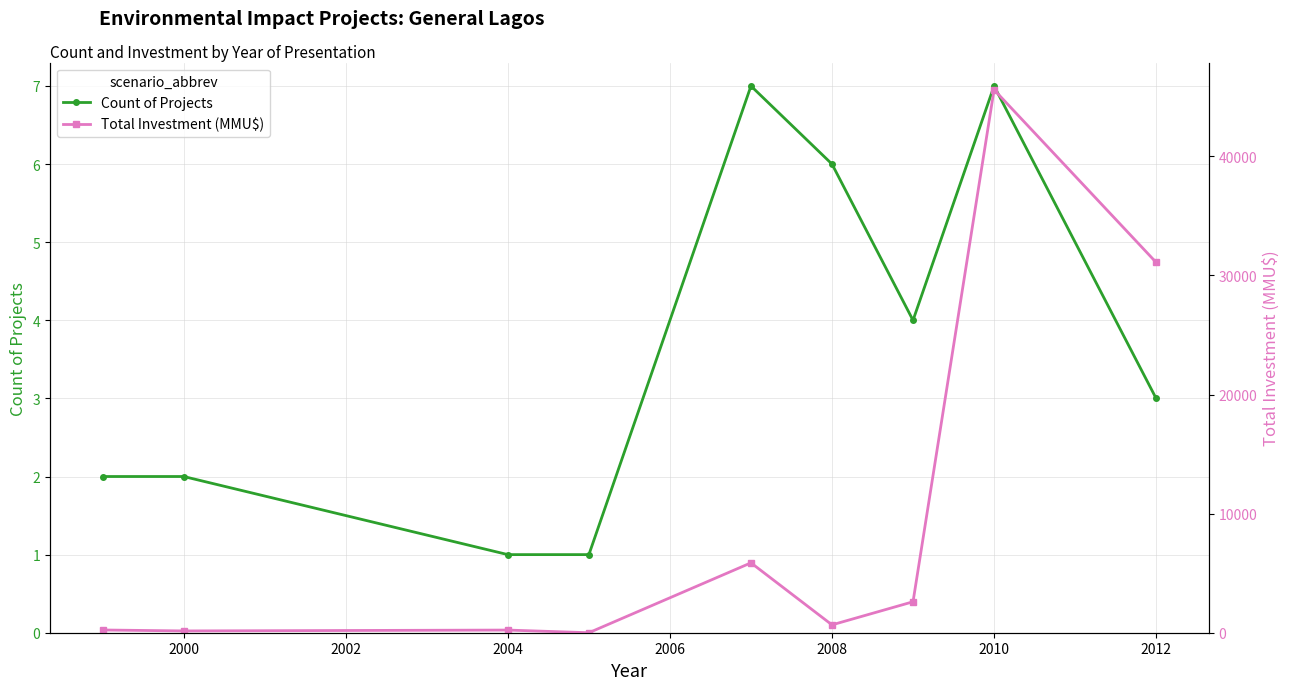

The Count of Projects series shows 7 at 2010. True or false?

True